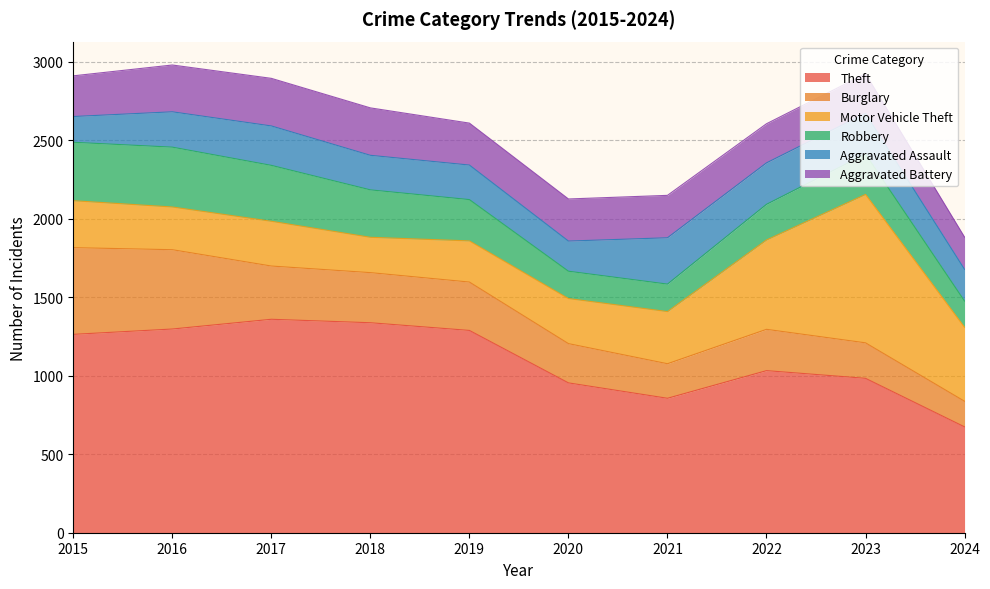

What are all the series names shown in the legend?

Theft, Burglary, Motor Vehicle Theft, Robbery, Aggravated Assault, Aggravated Battery